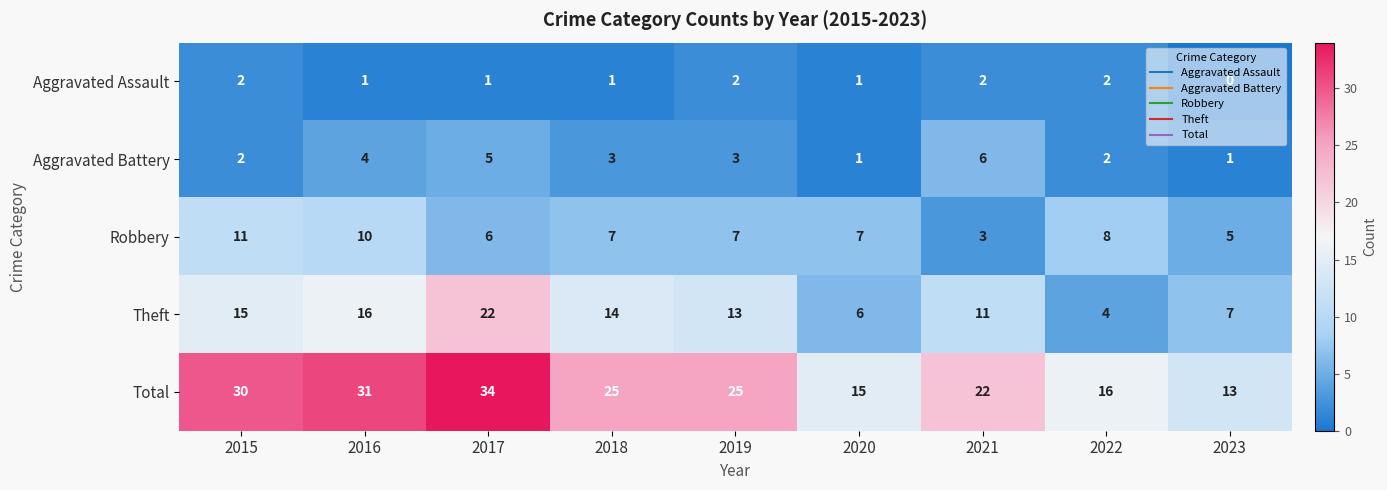

Read the Total value at 2015.

30